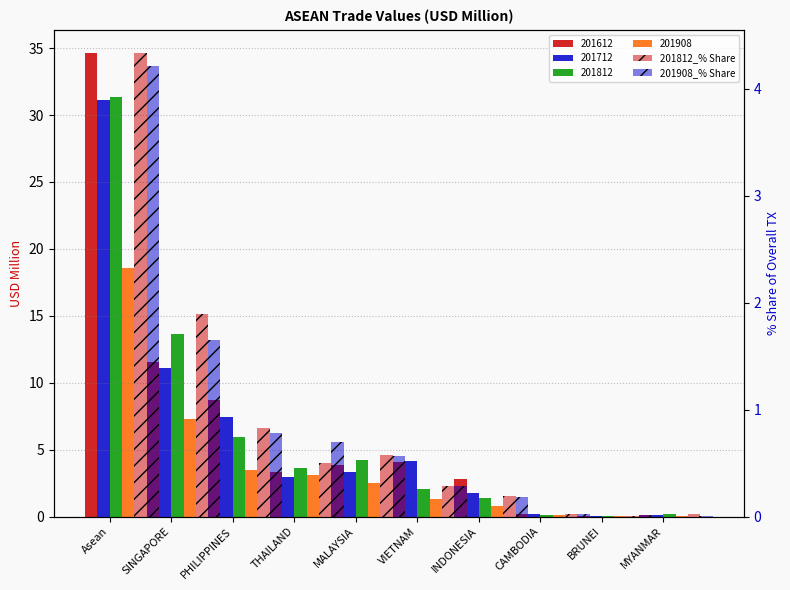

How many groups of bars are there?

10